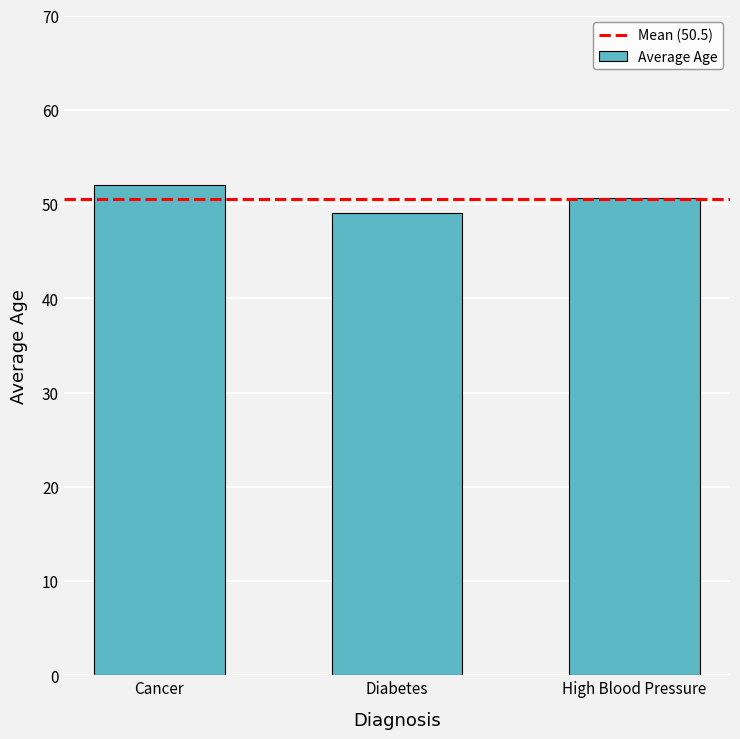

Rank the categories by value from highest to lowest.

Cancer, High Blood Pressure, Diabetes